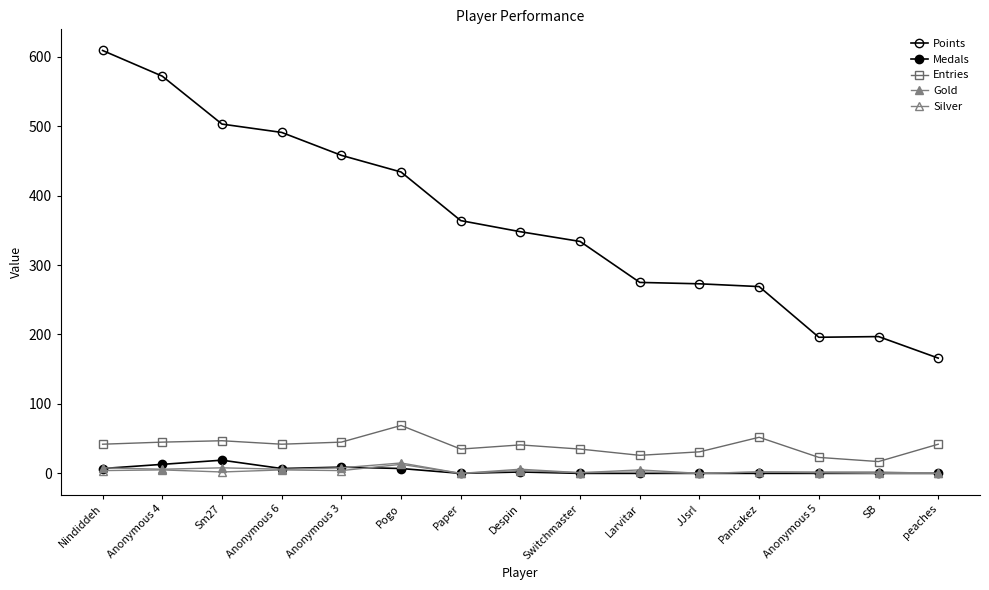

At which category does the chart reach its peak across all series?

Nindiddeh